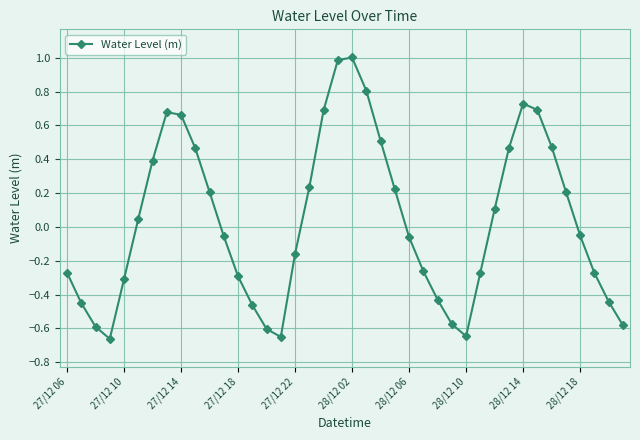

How many points are higher than both their immediate neighbors (excluding endpoints)?

3